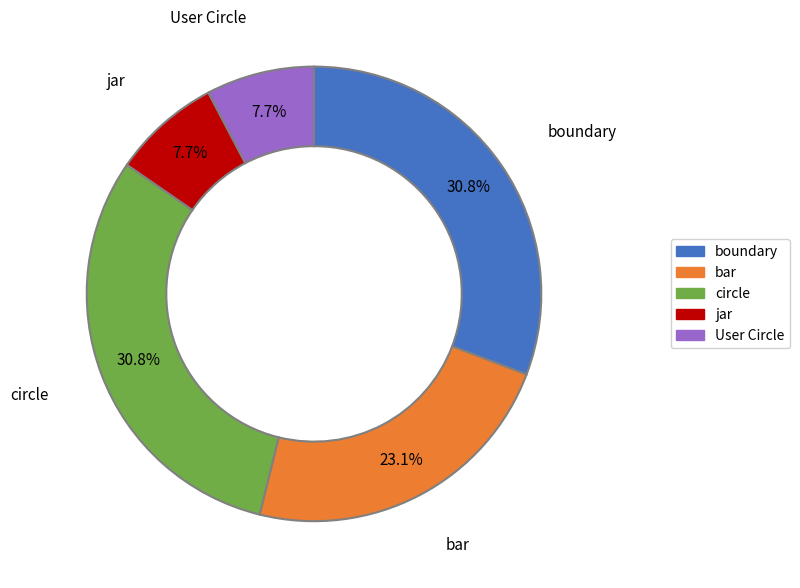

Is there a majority slice in this chart?

No